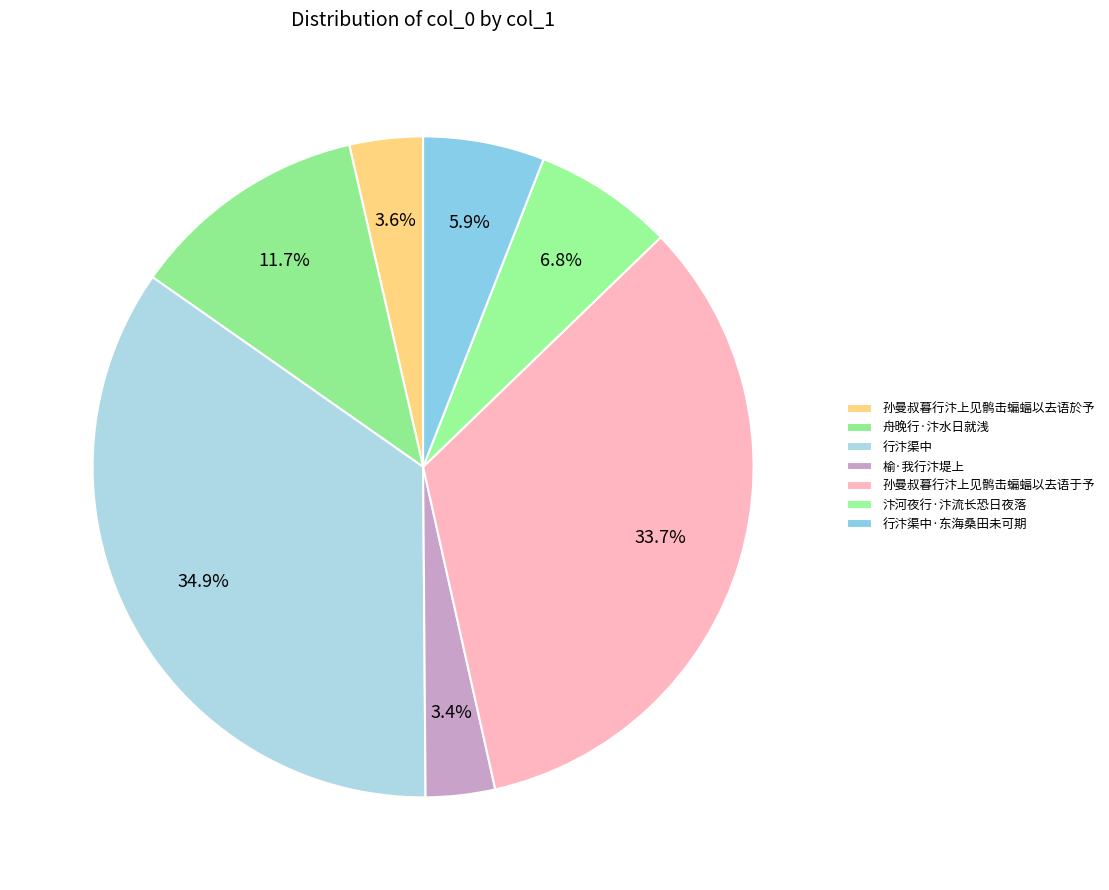

How many segments does this pie chart have?

7